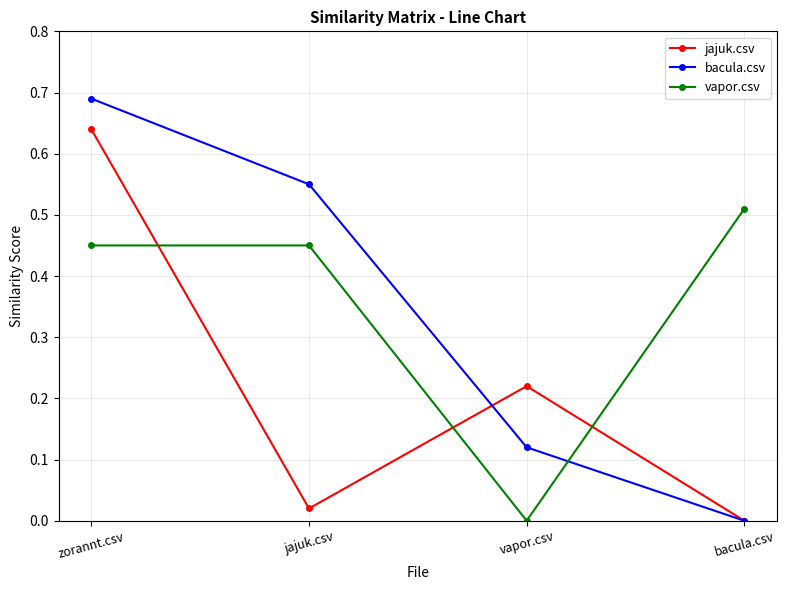

After their last crossing, which series has the higher values: vapor.csv or bacula.csv?

vapor.csv